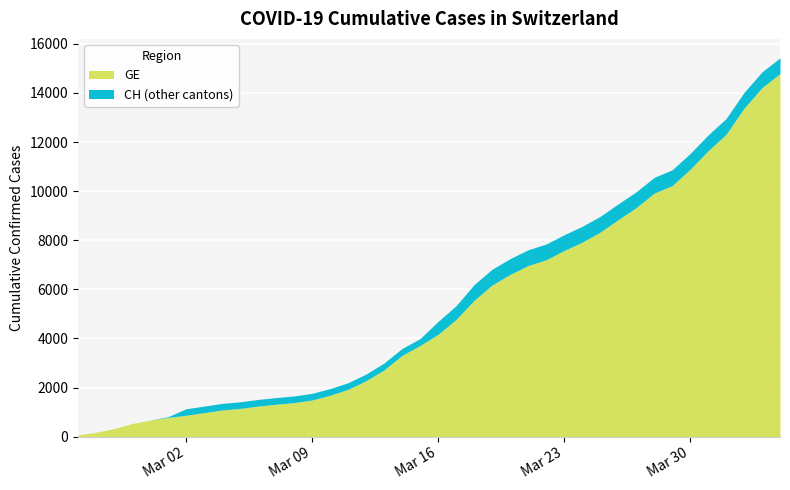

Where does the CH series first go above 4691?

2020-03-17